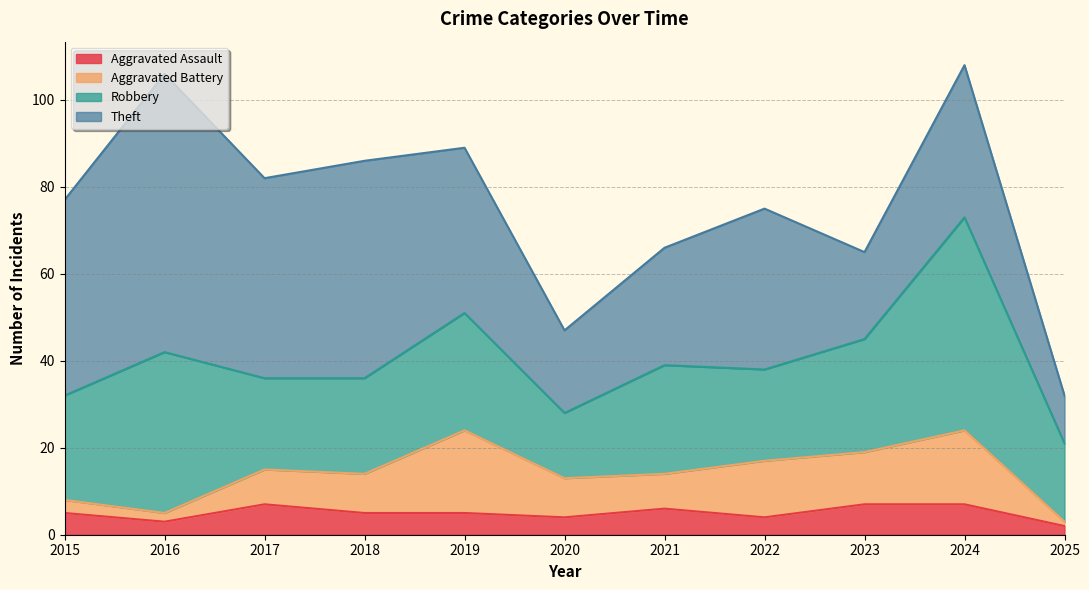

Reading right to left, extract all data points from this chart.

Aggravated Assault: 2025=2	2024=7	2023=7	2022=4	2021=6	2020=4	2019=5	2018=5	2017=7	2016=3	2015=5
Aggravated Battery: 2025=1	2024=17	2023=12	2022=13	2021=8	2020=9	2019=19	2018=9	2017=8	2016=2	2015=3
Robbery: 2025=18	2024=49	2023=26	2022=21	2021=25	2020=15	2019=27	2018=22	2017=21	2016=37	2015=24
Theft: 2025=11	2024=35	2023=20	2022=37	2021=27	2020=19	2019=38	2018=50	2017=46	2016=64	2015=45